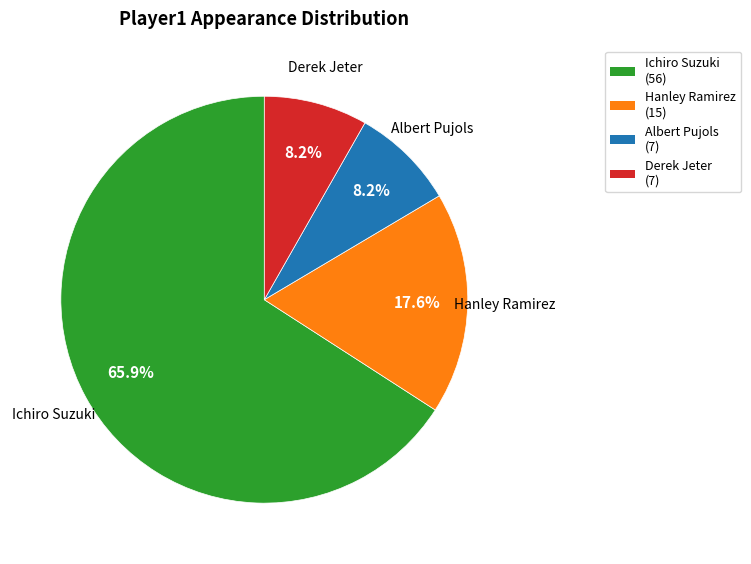

To the nearest percent, what is the combined percentage of Hanley Ramirez and Ichiro Suzuki?

84%